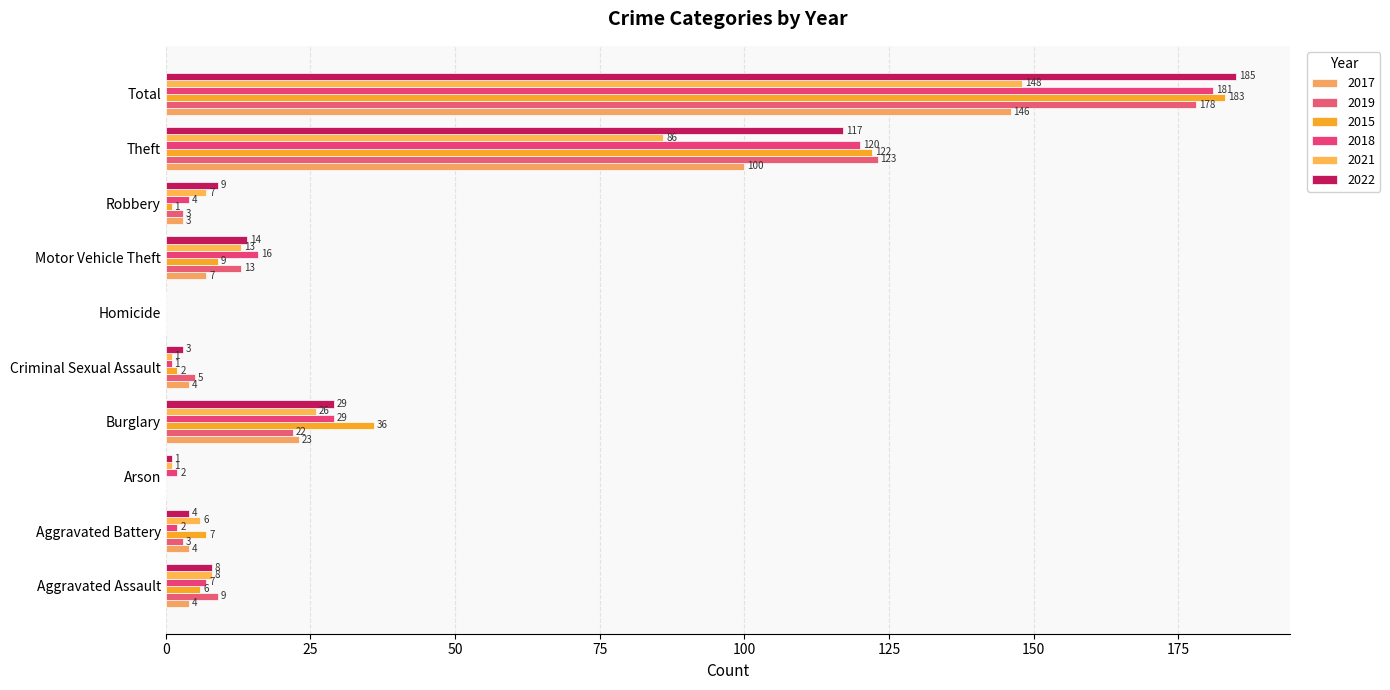

At which category does the chart reach its peak across all series?

Total